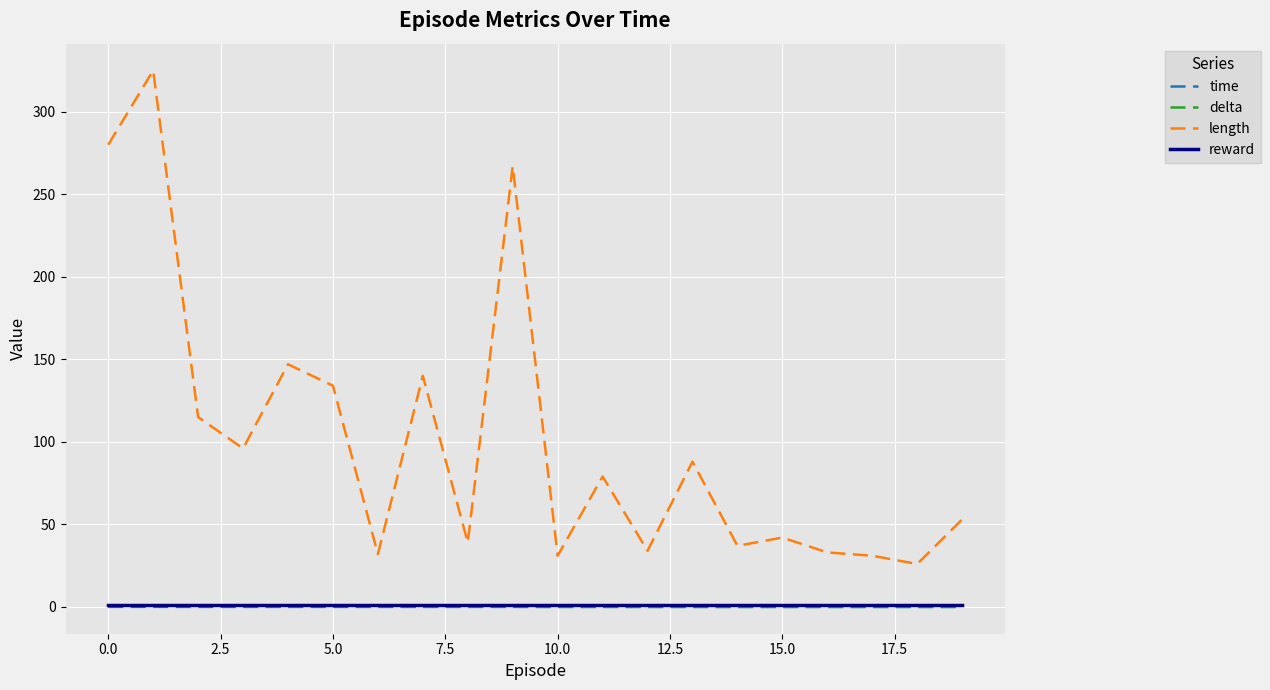

True or false: reward and length intersect in this chart.

False